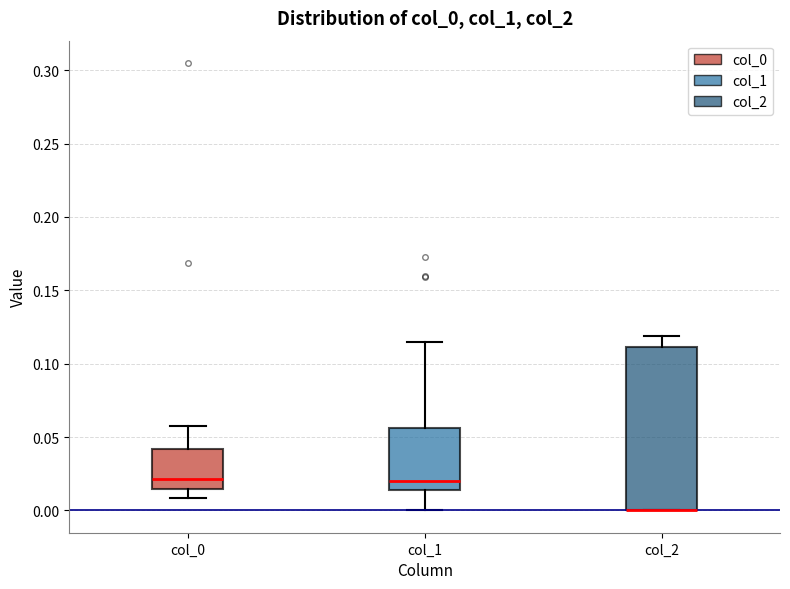

Where is the lower edge of the box for col_0 on the y-axis? The values are not printed on the chart, so give them approximately, as read against the axis.

0.015